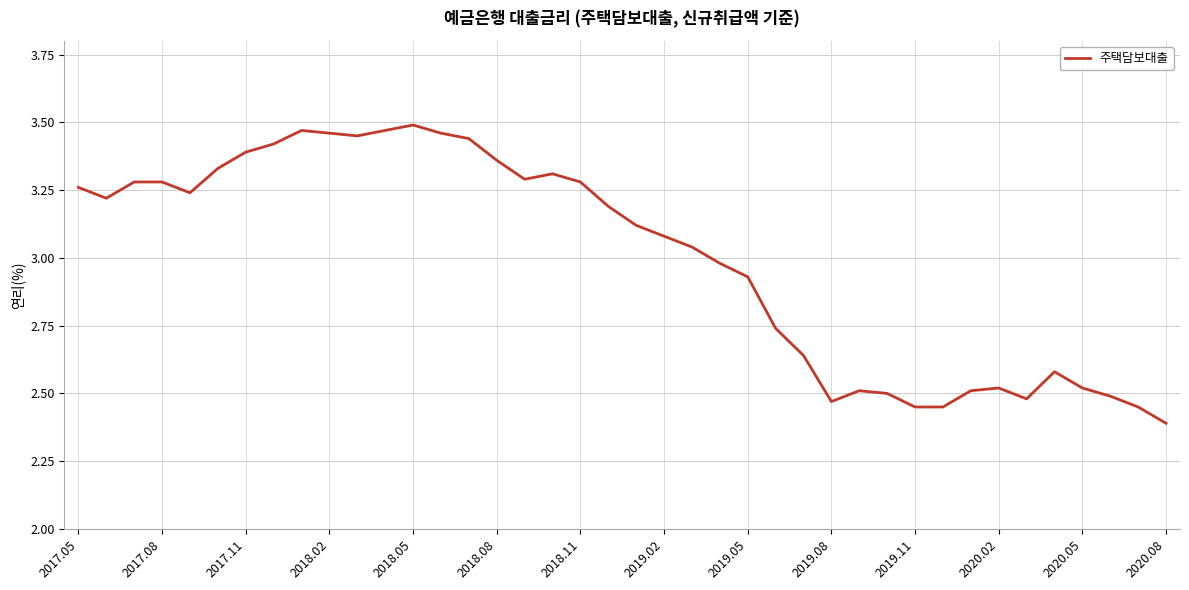

What is the minimum value shown in the chart?

2.4